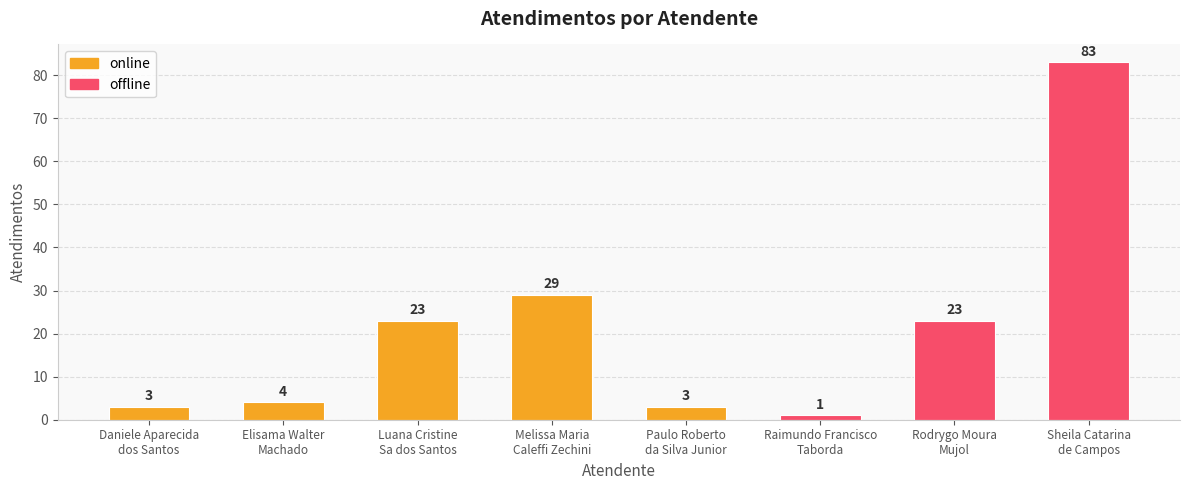

Between Raimundo Francisco
Taborda and Sheila Catarina
de Campos, which is larger?

Sheila Catarina
de Campos